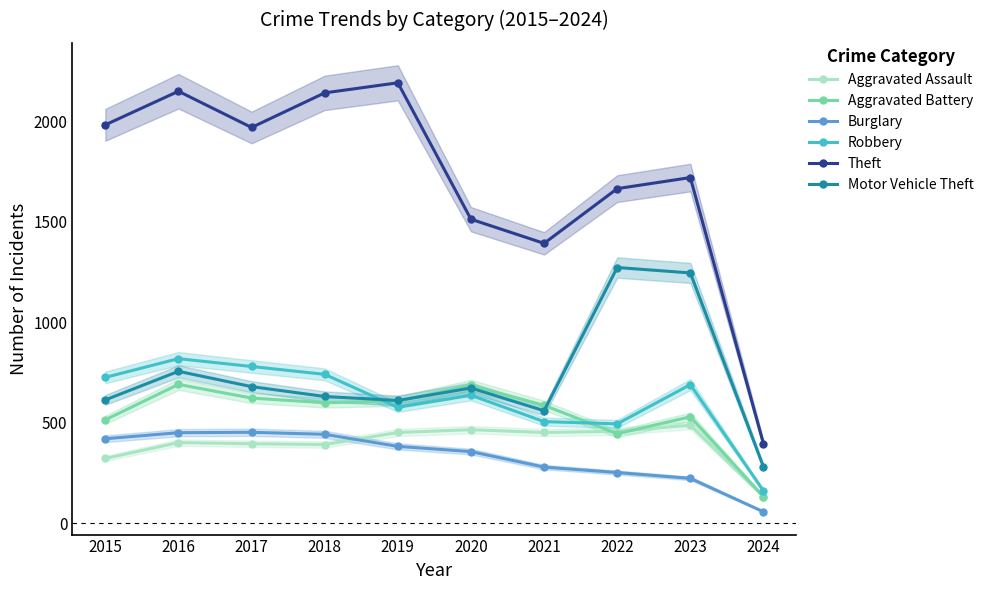

Where does the Burglary series first go above 383?

2015